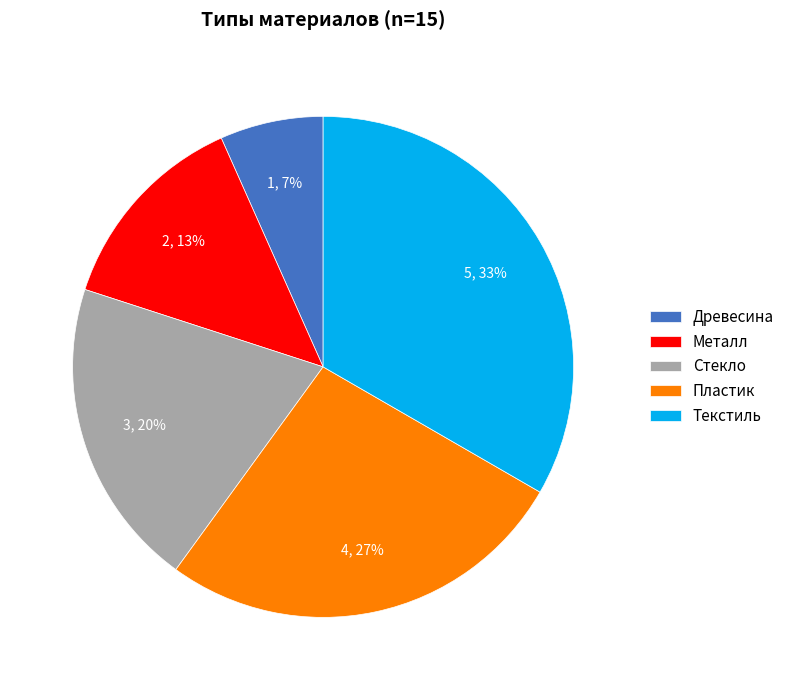

What is the smallest slice in the pie chart?

Древесина